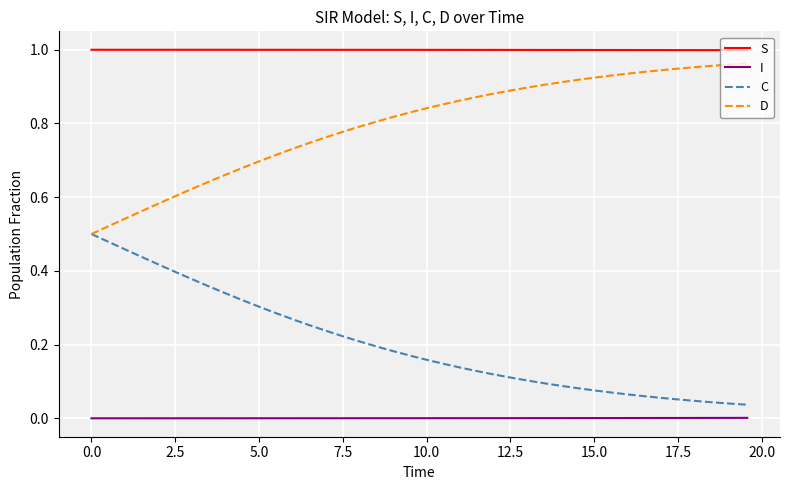

True or false: S and D intersect in this chart.

False